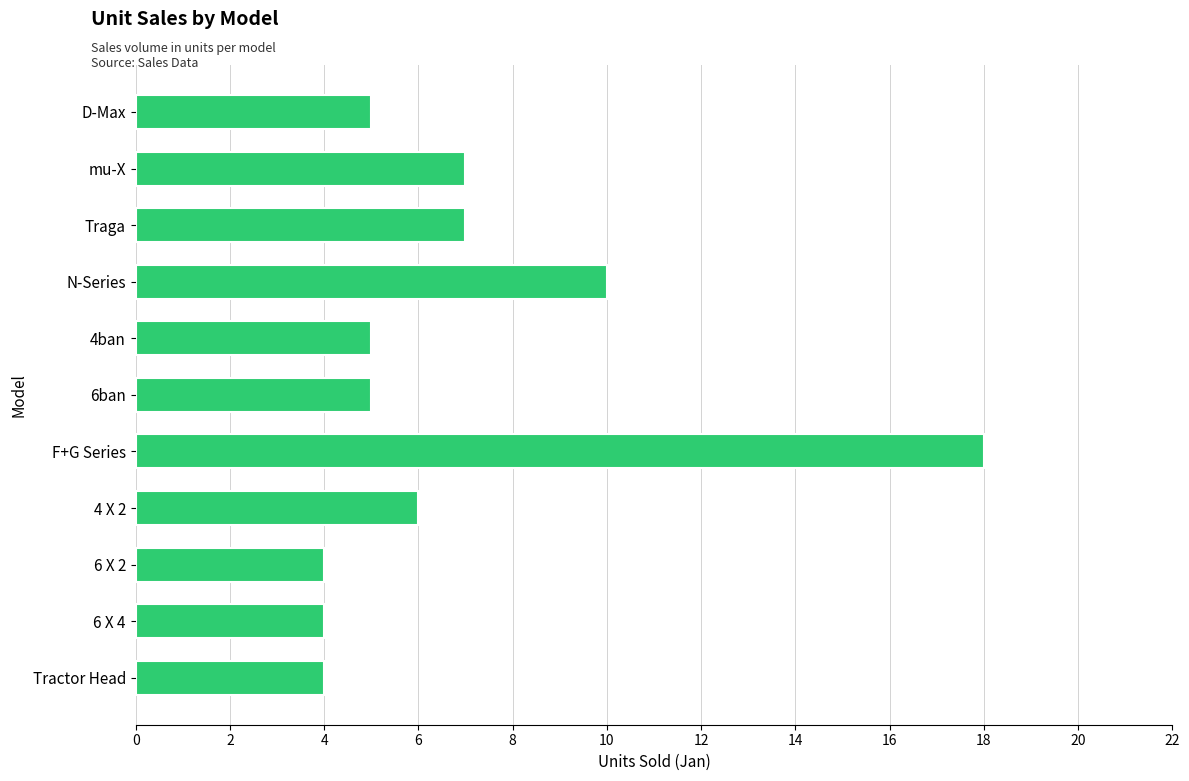

What is the average value?

7